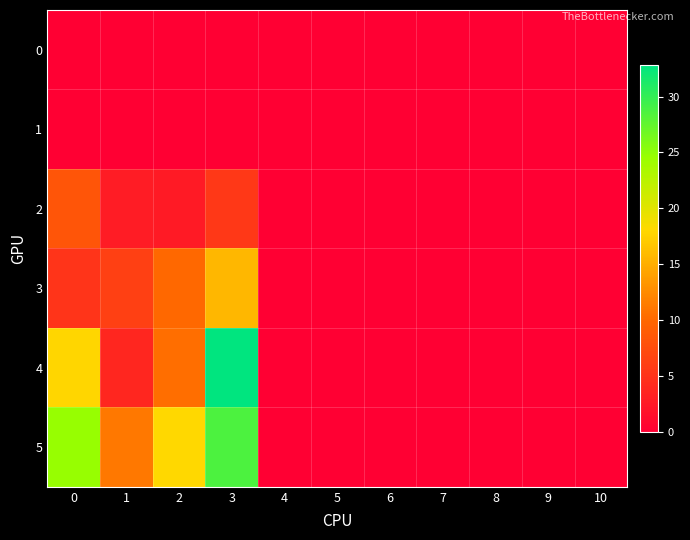

Reading right to left, extract all data points from this chart.

0: 10=0.0	9=0.0	8=0.0	7=0.0	6=0.0	5=0.0	4=0.0	3=0.0	2=0.0	1=0.0	0=0.0
1: 10=0.0	9=0.0	8=0.0	7=0.0	6=0.0	5=0.0	4=0.0	3=0.0	2=0.0	1=0.0	0=0.0
2: 10=0.0	9=0.0	8=0.0	7=0.0	6=0.0	5=0.0	4=0.0	3=5.5	2=2.6	1=2.8	0=8.2
3: 10=0.0	9=0.0	8=0.0	7=0.0	6=0.0	5=0.0	4=0.0	3=15.8	2=10.1	1=6.2	0=5.1
4: 10=0.0	9=0.0	8=0.0	7=0.0	6=0.0	5=0.0	4=0.0	3=32.8	2=10.5	1=3.7	0=17.9
5: 10=0.0	9=0.0	8=0.0	7=0.0	6=0.0	5=0.0	4=0.0	3=28.6	2=18.0	1=11.2	0=24.6